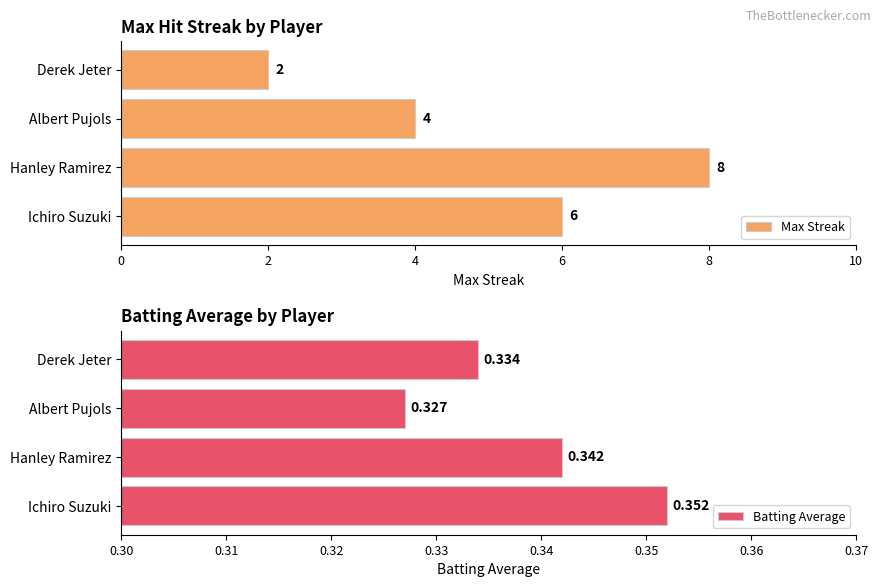

Rank the categories by Max Streak value from lowest to highest.

Derek Jeter, Albert Pujols, Ichiro Suzuki, Hanley Ramirez